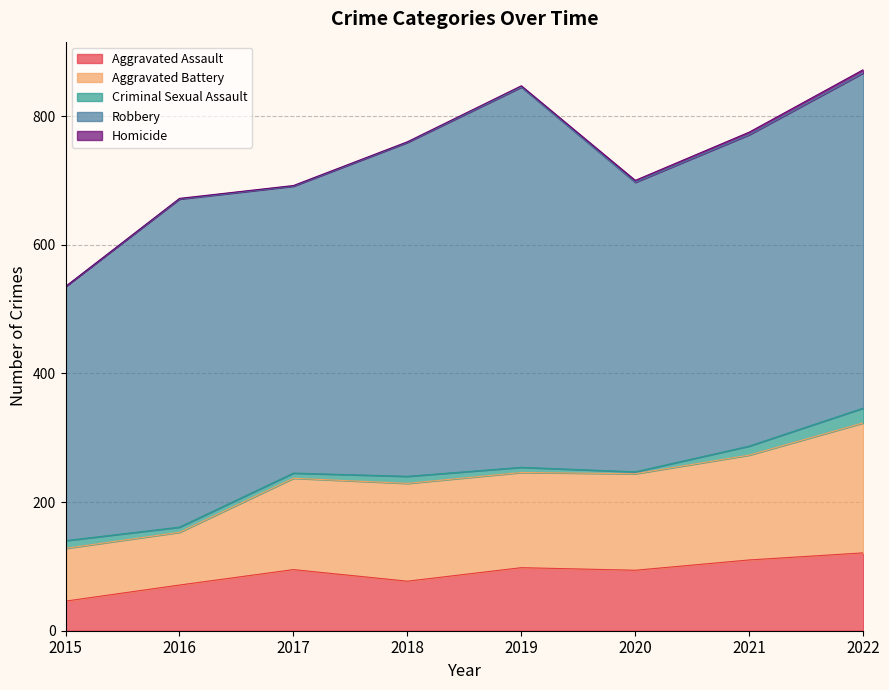

Reading left to right, extract all data points from this chart.

Aggravated Assault: 46	71	95	77	98	94	110	121
Aggravated Battery: 82	82	142	152	148	150	163	202
Criminal Sexual Assault: 12	8	8	11	8	3	14	23
Robbery: 395	510	446	519	591	450	484	521
Homicide: 0	1	1	1	2	3	4	5